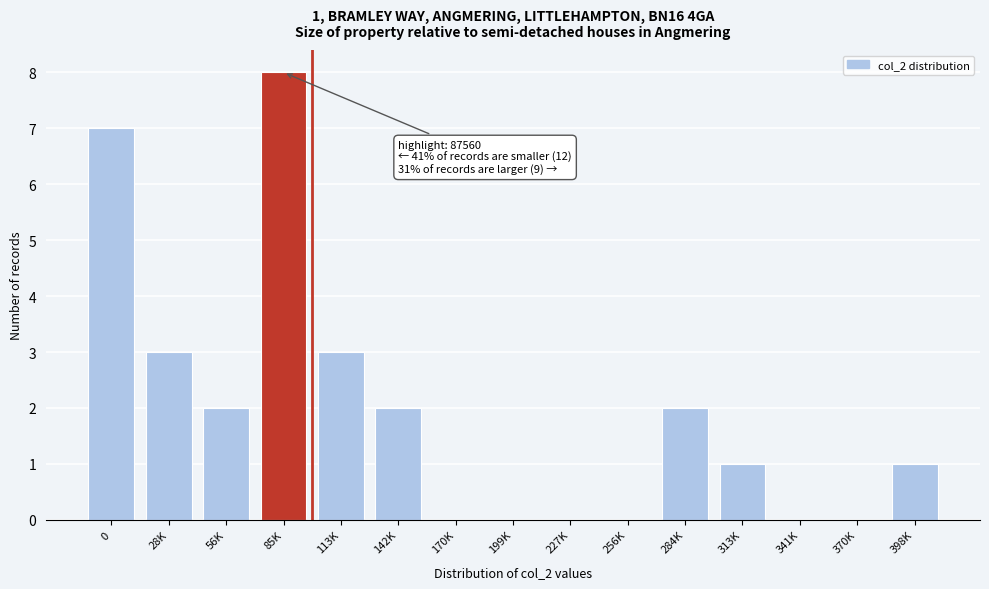

Reading left to right, transcribe all the data shown in this chart.

0=7	28K=3	56K=2	85K=8	113K=3	142K=2	170K=0	199K=0	227K=0	256K=0	284K=2	313K=1	341K=0	370K=0	398K=1